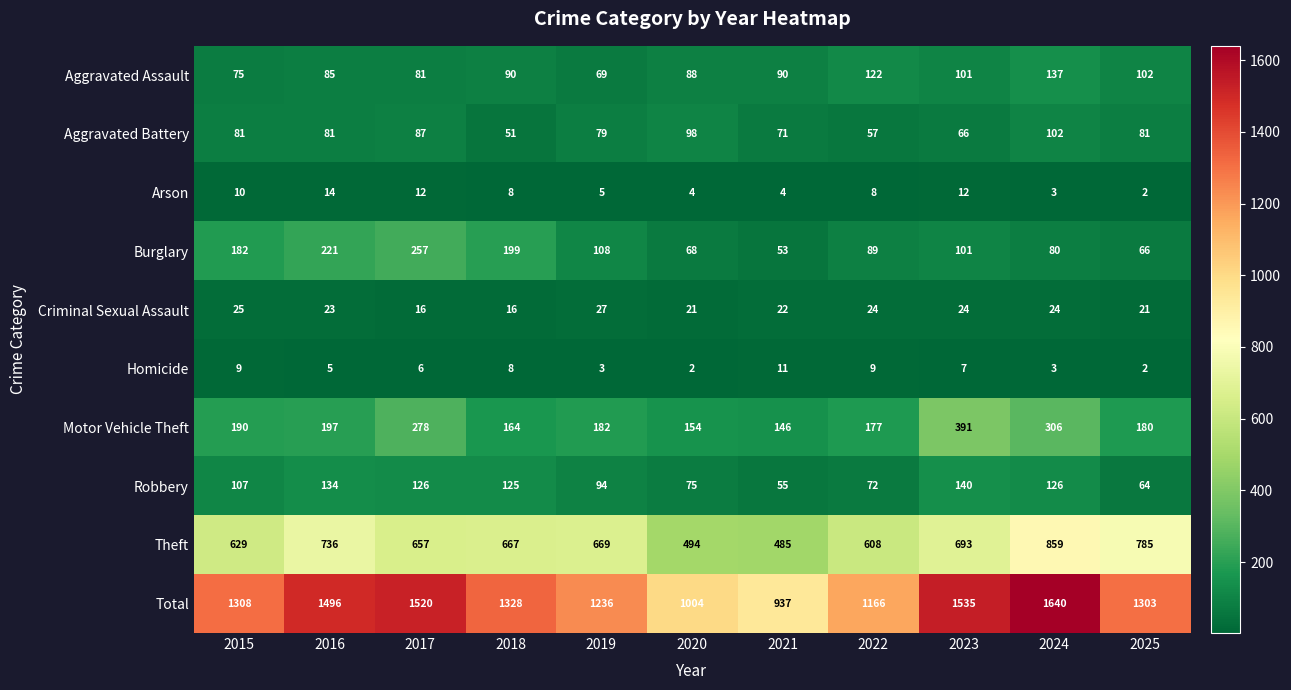

What is the sum of the Motor Vehicle Theft values at 2024 and 2018?

470